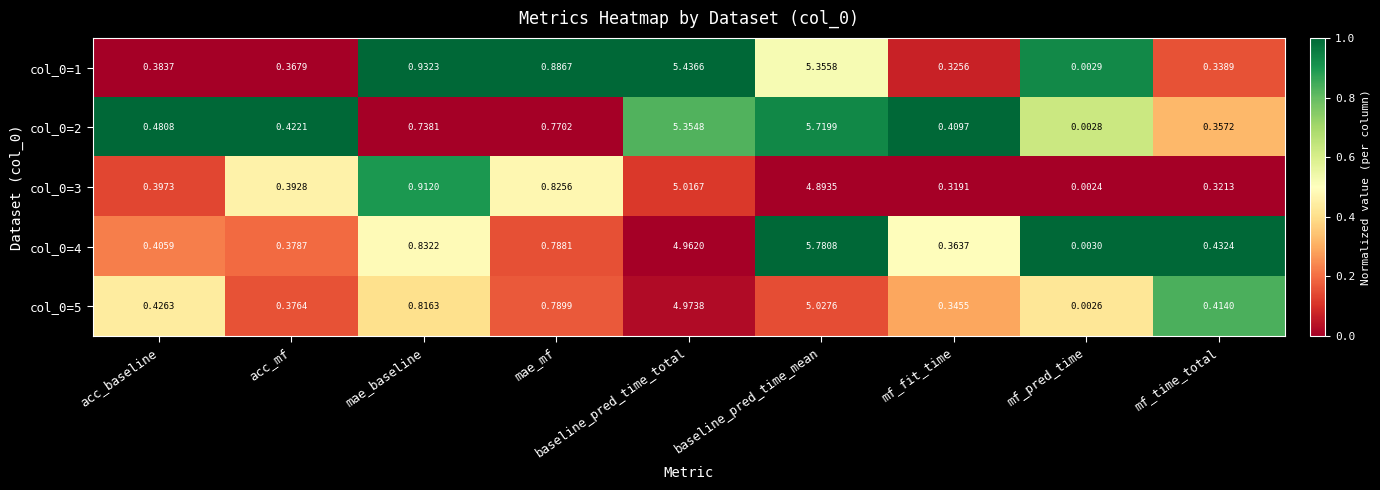

Rank the categories by col_0=4 value from lowest to highest.

mf_pred_time, mf_fit_time, acc_mf, acc_baseline, mf_time_total, mae_mf, mae_baseline, baseline_pred_time_total, baseline_pred_time_mean